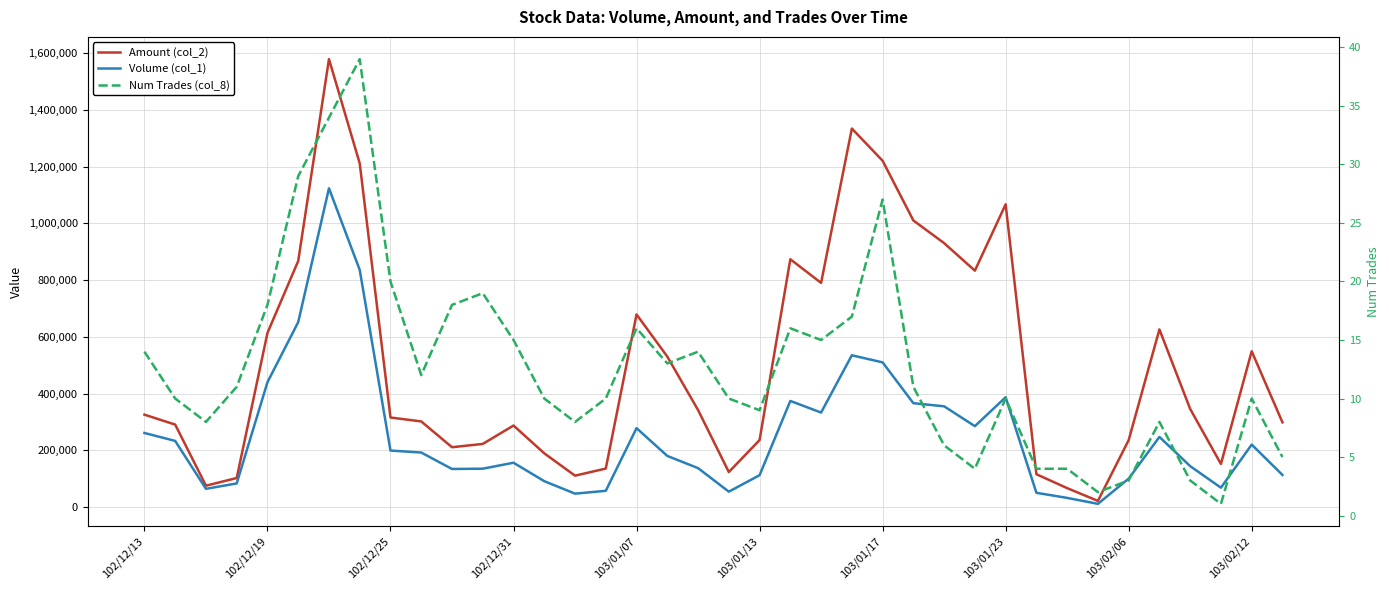

Is the value of Volume (col_1) at 21 greater than the value of Num Trades (col_8) at 12?

Yes